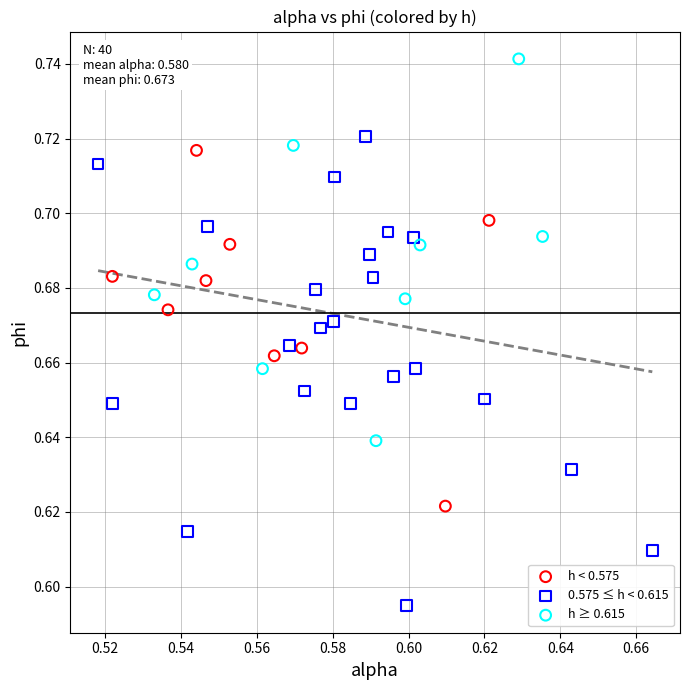

Which series contains the lowest Y value?

0.575 ≤ h < 0.615